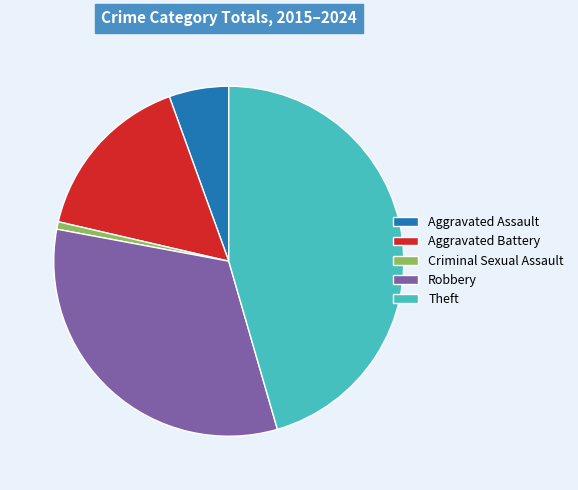

Between Aggravated Battery and Criminal Sexual Assault, which is larger?

Aggravated Battery